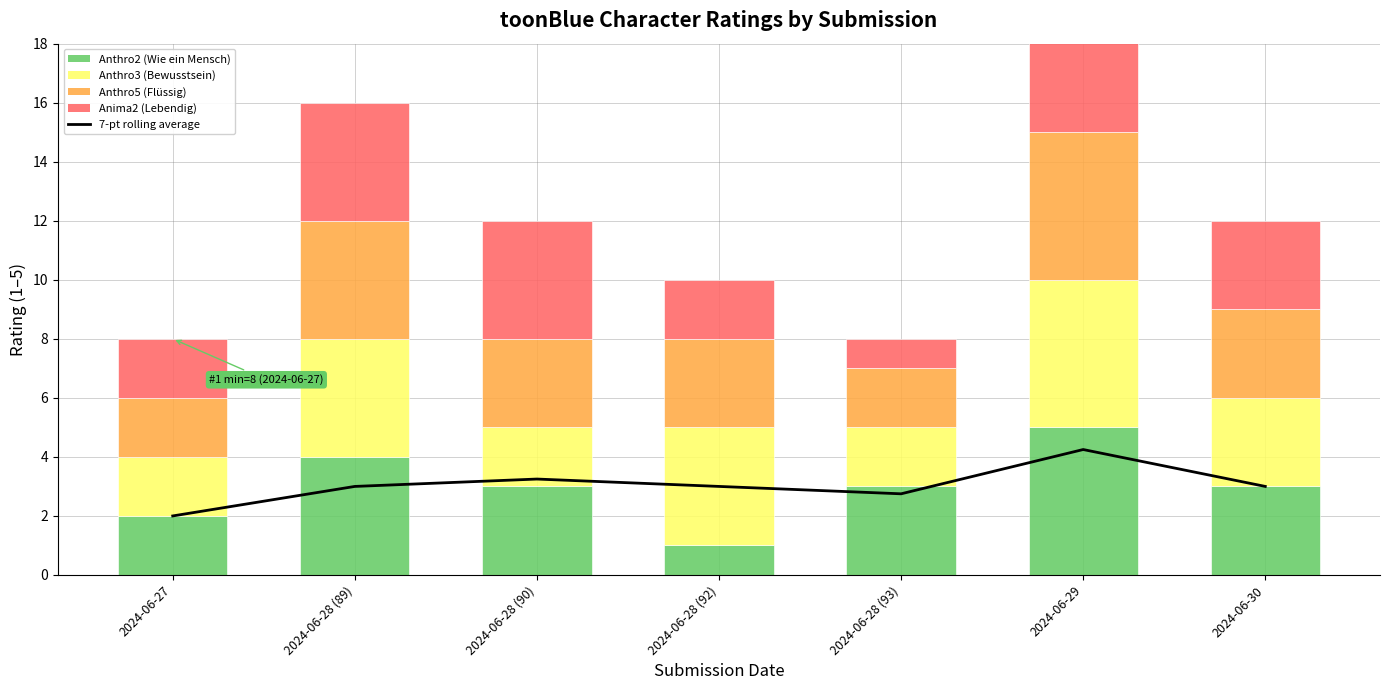

Is it true that 7-pt rolling average equals 5.8 at 2024-06-28 (90)?

False